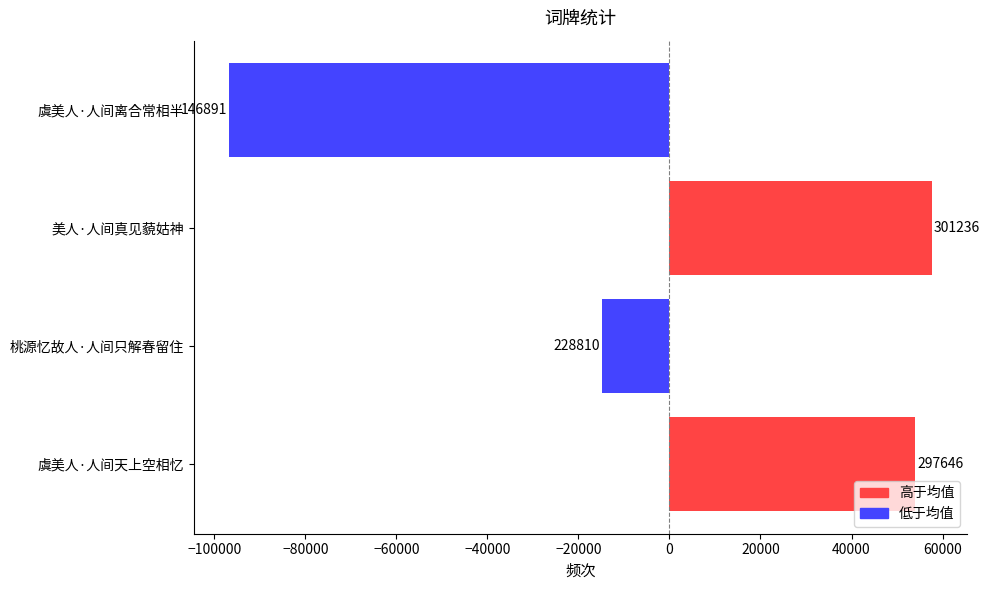

Does the chart contain any negative values?

Yes